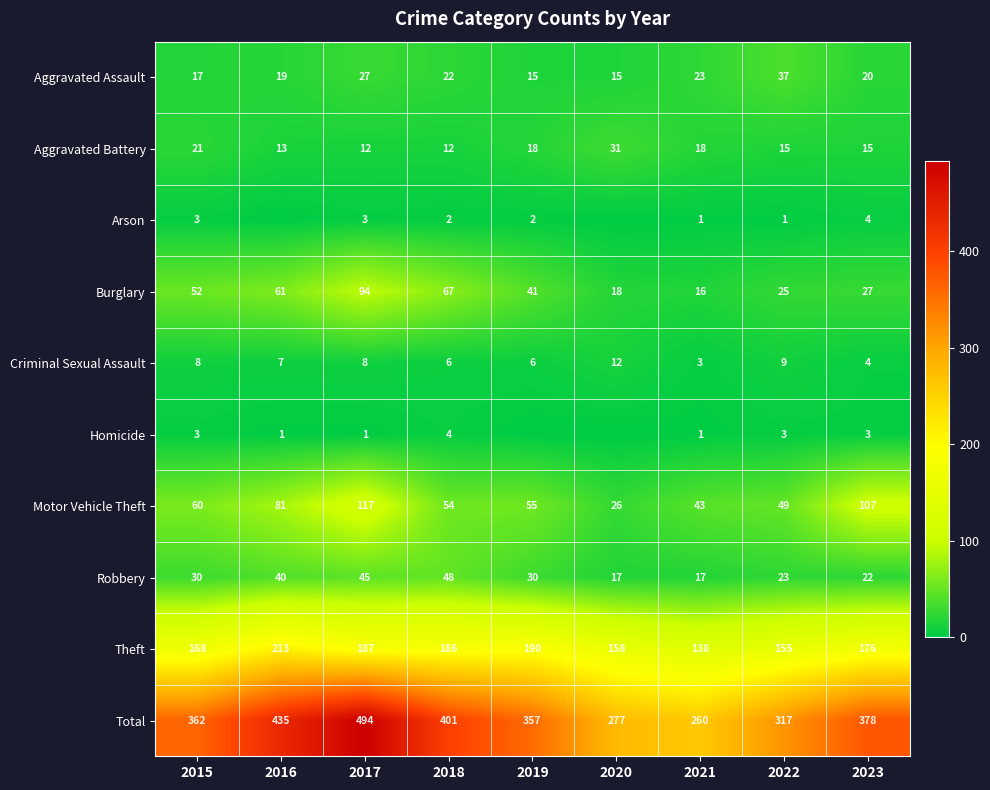

The Theft series shows 96 at 2022. True or false?

False